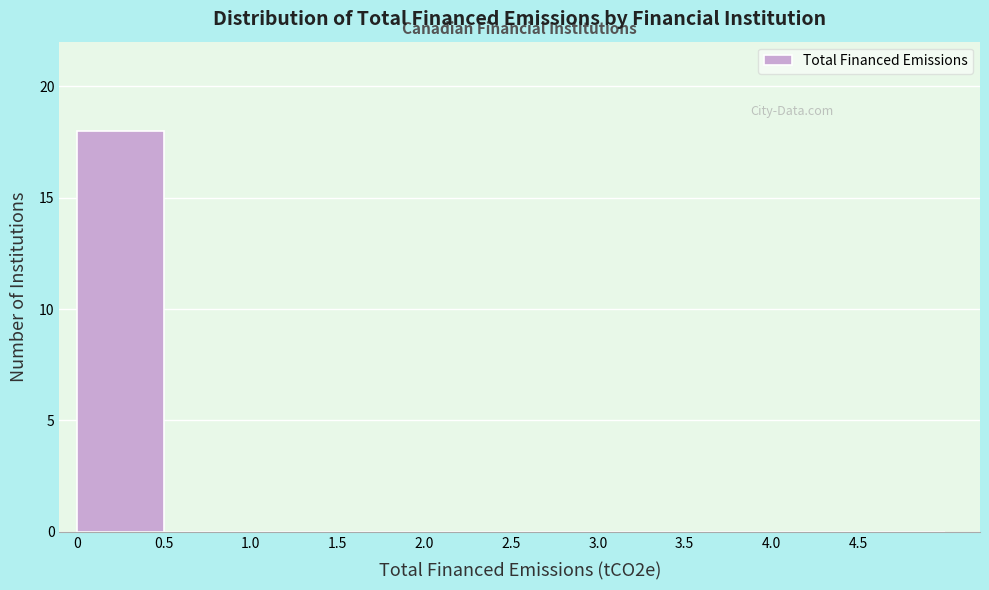

Reading left to right, transcribe this chart: for each bar, give the range it covers on the x-axis and its height. The values are not printed on the chart, so give them approximately, as read against the axis.

0.0 to 0.5: 18
0.5 to 1.0: 0
1.0 to 1.5: 0
1.5 to 2.0: 0
2.0 to 2.5: 0
2.5 to 3.0: 0
3.0 to 3.5: 0
3.5 to 4.0: 0
4.0 to 4.5: 0
4.5 to 5.0: 0